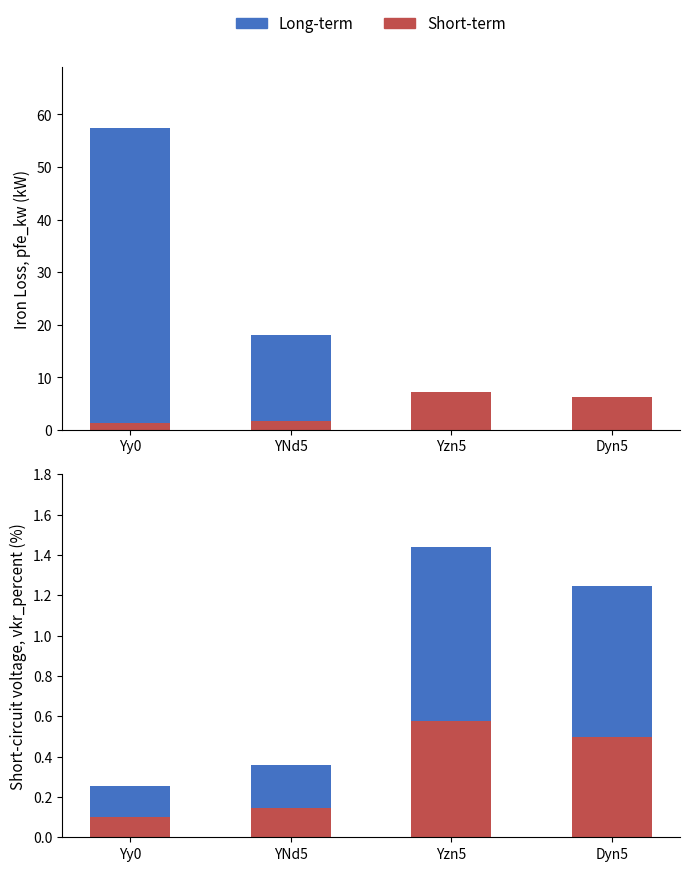

What is the minimum value shown in the chart?

0.1